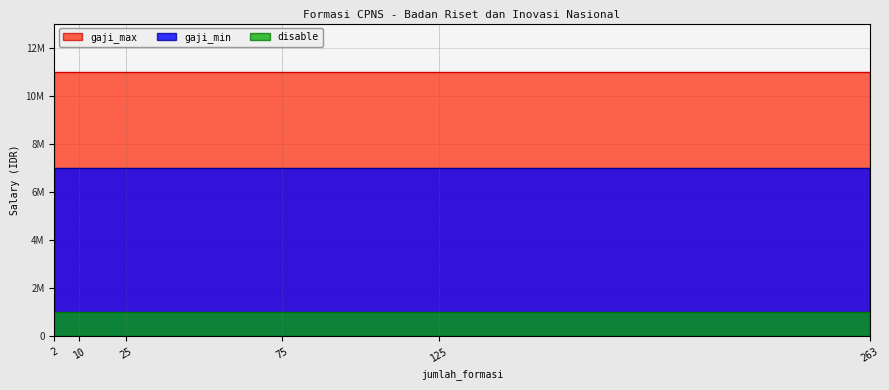

Count the number of data series in this chart.

3